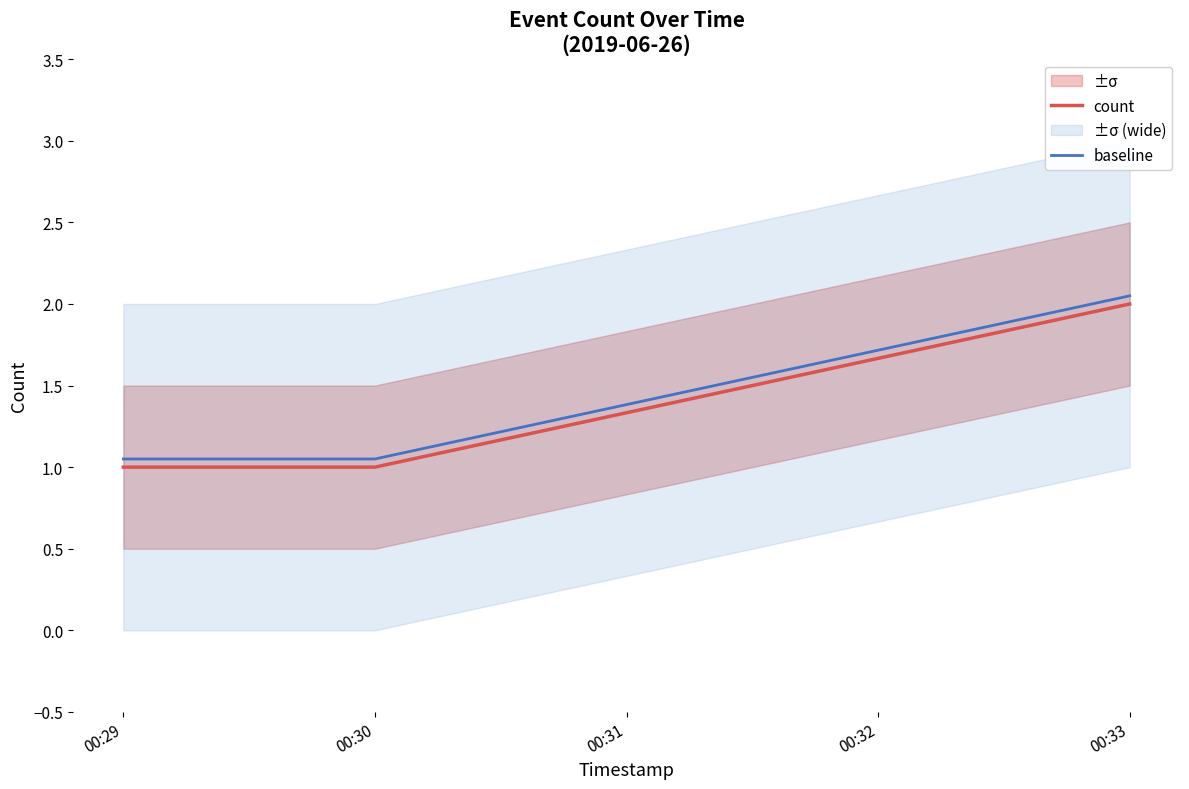

Where is count nearest to the value 1?

00:29